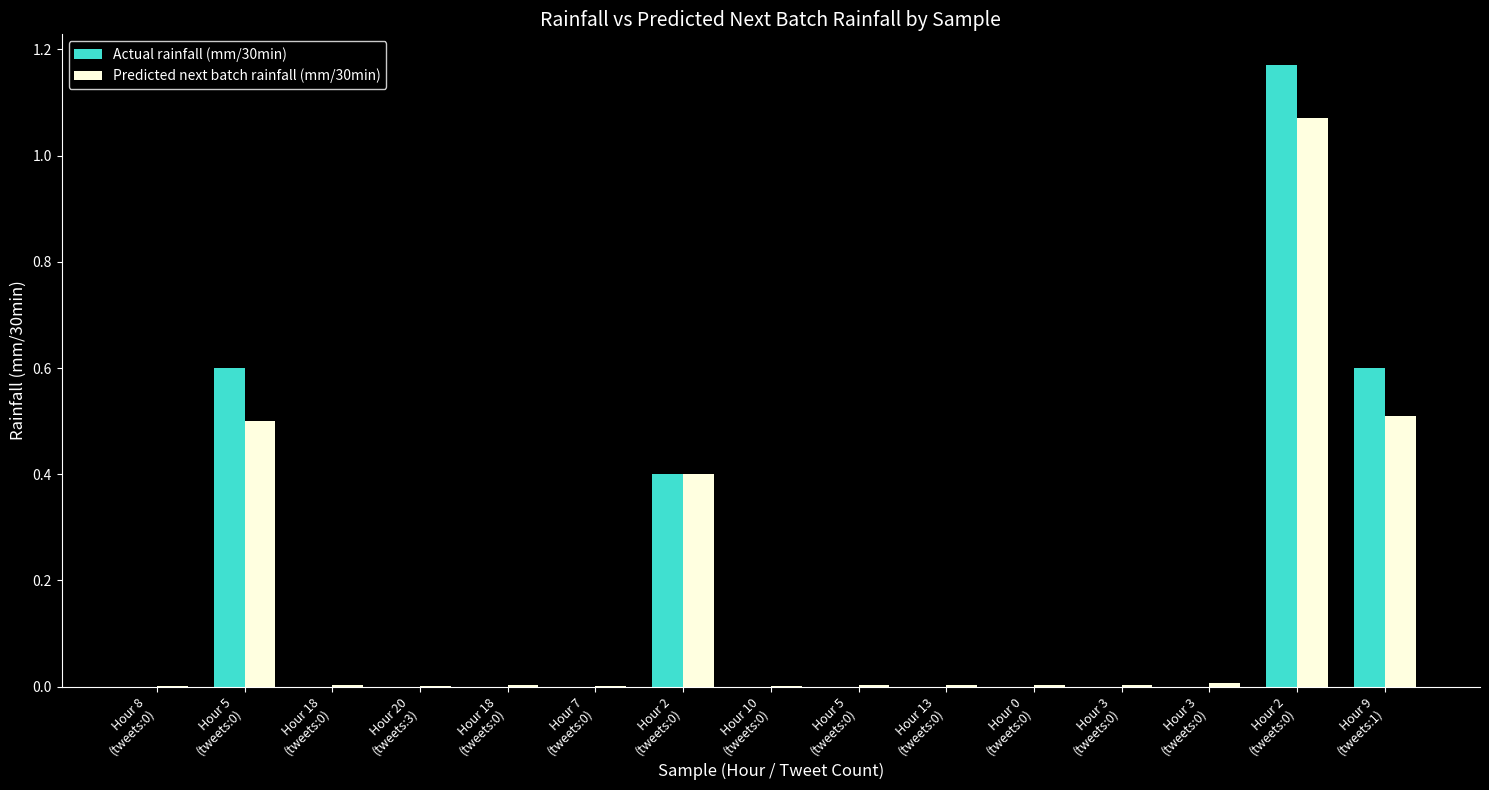

Between Hour 5
(tweets:0) and Hour 3
(tweets:0), which series saw the biggest shift?

Predicted next batch rainfall (mm/30min)